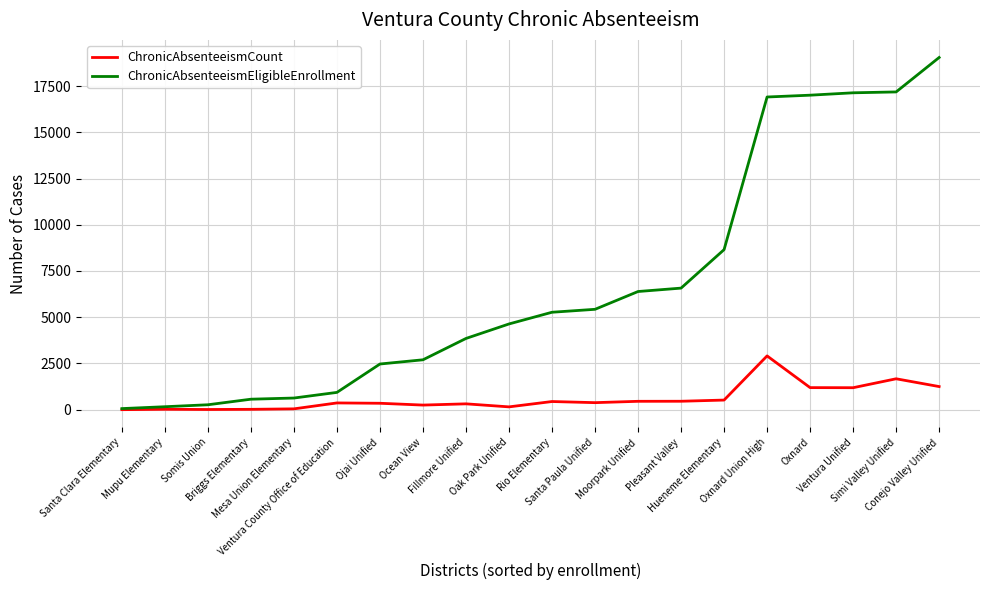

At Pleasant Valley, list the series in order from largest to smallest.

ChronicAbsenteeismEligibleEnrollment, ChronicAbsenteeismCount